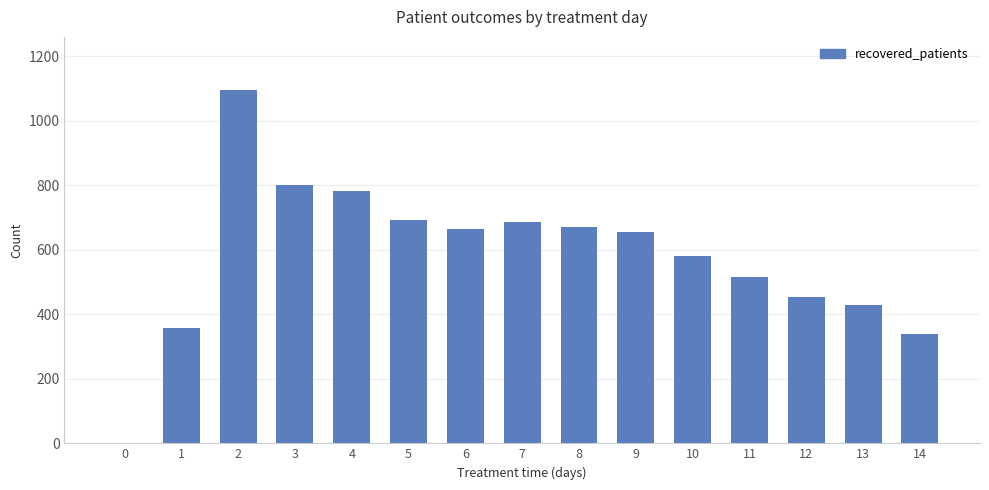

What is the sum of all values?

8724